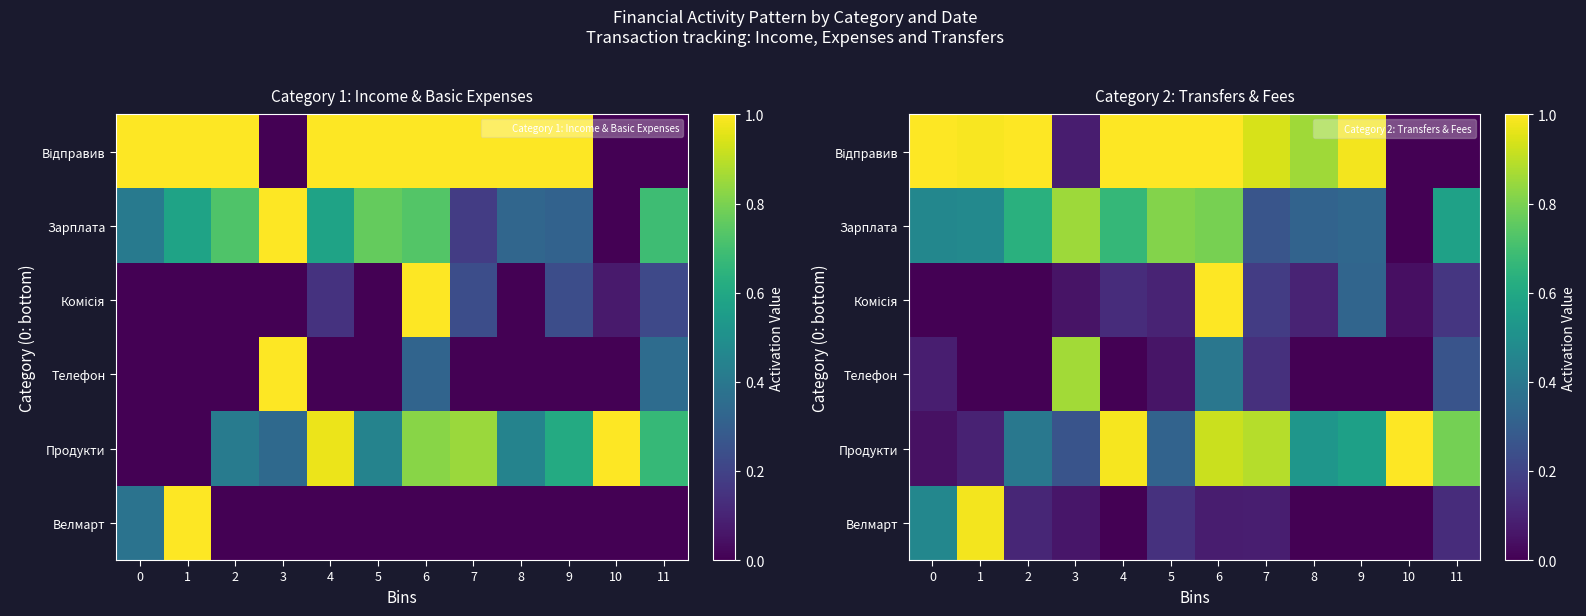

Is the value of Відправив at 4 greater than the value of Комісія at 6?

No